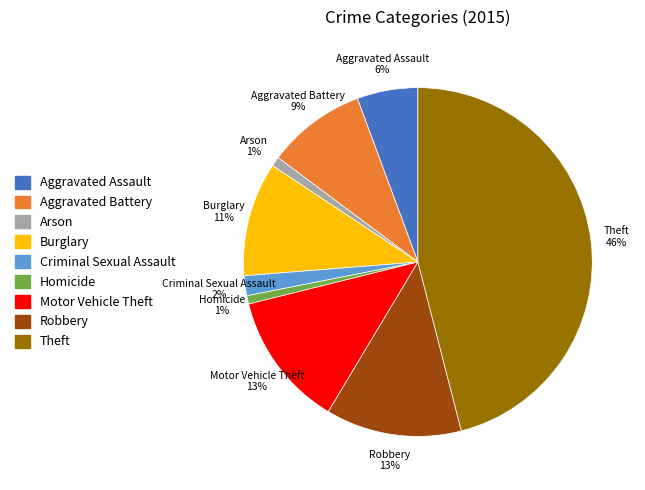

What percentage is the Criminal Sexual Assault slice, to the nearest percent?

2%